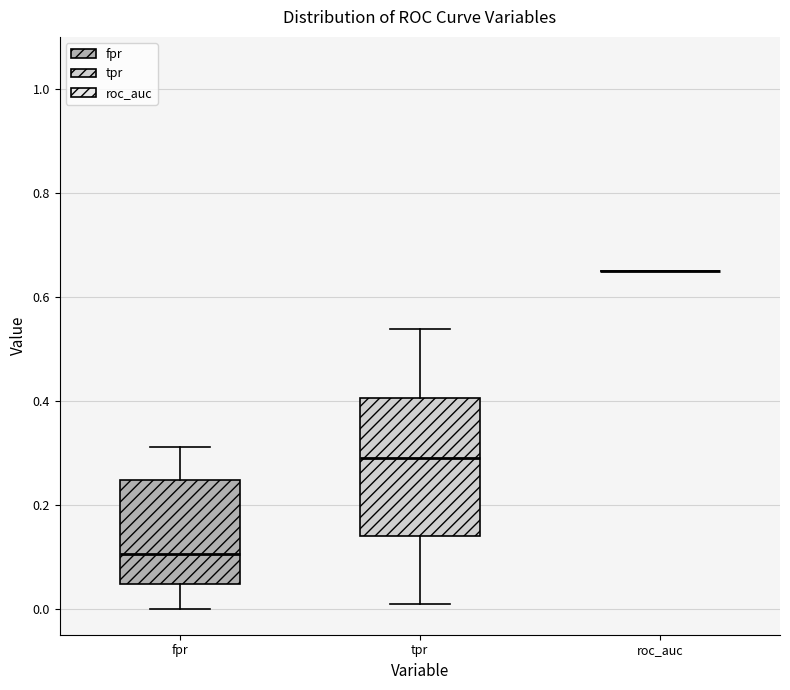

Reading left to right, read every box against the y-axis: the position of its median line, the range the box covers, and the ends of its whiskers. The values are not printed on the chart, so give them approximately, as read against the axis.

fpr: median 0.10, box 0.04 to 0.24, whiskers 0.00 to 0.32
tpr: median 0.28, box 0.14 to 0.40, whiskers 0.00 to 0.54
roc_auc: box collapsed to a line at 0.64, whiskers 0.64 to 0.64